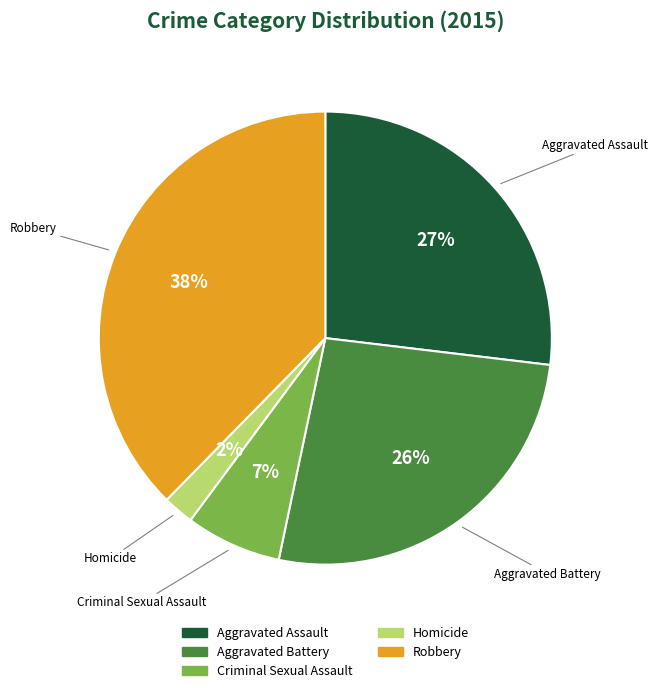

Count the number of slices in the pie.

5